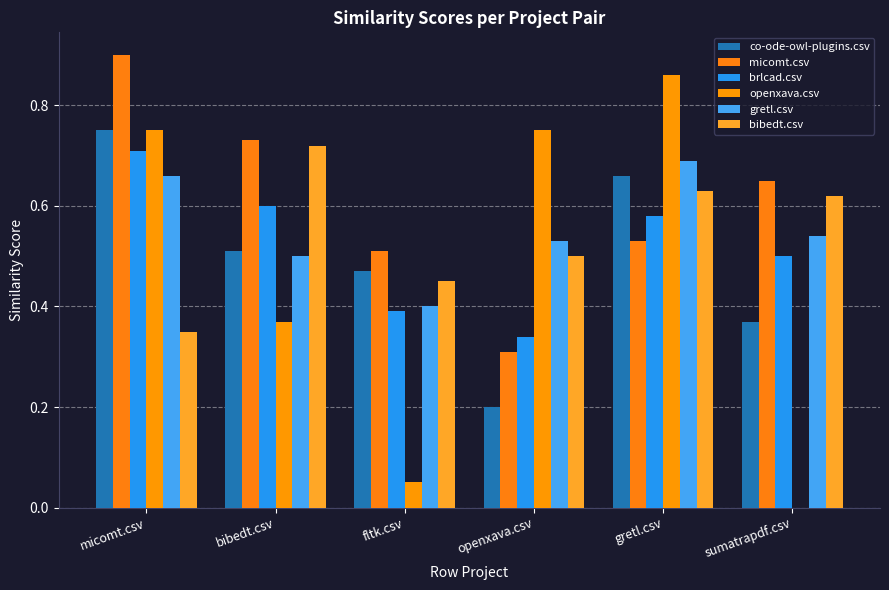

Is the value of brlcad.csv at gretl.csv greater than the value of co-ode-owl-plugins.csv at micomt.csv?

No